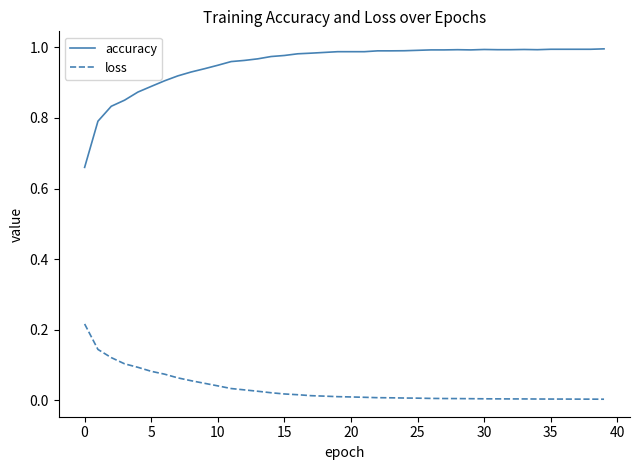

Which series has the largest total across all categories?

accuracy